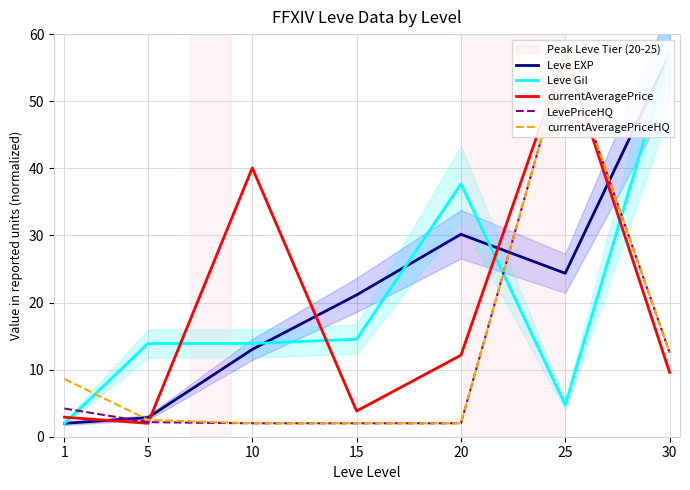

Reading left to right, what are all the values shown in this chart?

Leve EXP: 1=2.0	5=2.8	10=13.0	15=21.1	20=30.2	25=24.4	30=57.0
Leve Gil: 1=2.0	5=13.9	10=13.9	15=14.5	20=37.7	25=4.8	30=57.0
currentAveragePrice: 1=2.9	5=2.0	10=40.1	15=3.8	20=12.1	25=57.0	30=9.6
LevePriceHQ: 1=4.2	5=2.2	10=2.0	15=2.0	20=2.0	25=57.0	30=12.6
currentAveragePriceHQ: 1=8.6	5=2.5	10=2.0	15=2.0	20=2.0	25=57.0	30=12.6